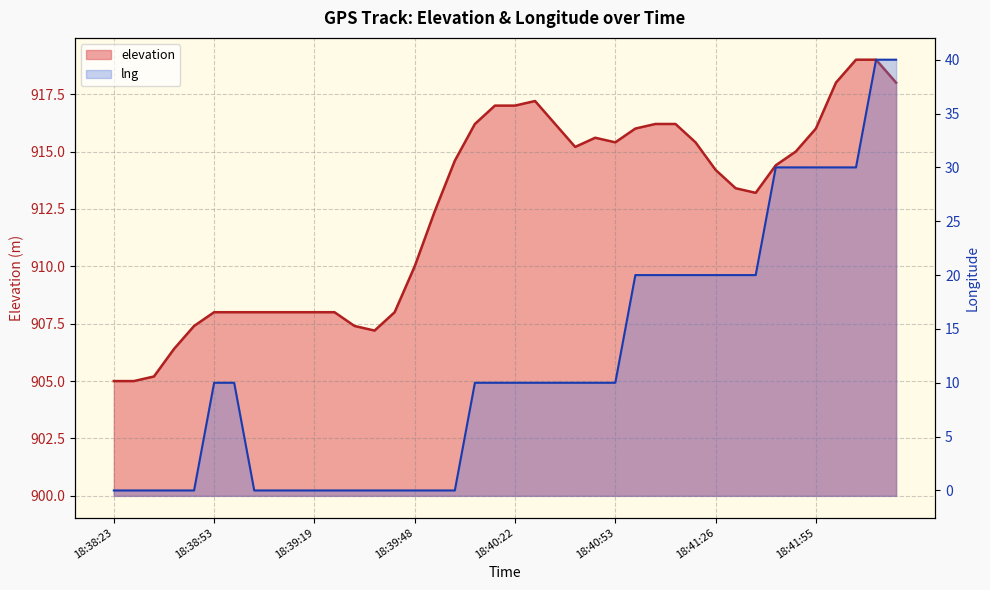

At how many categories does at least one series exceed 678?

40